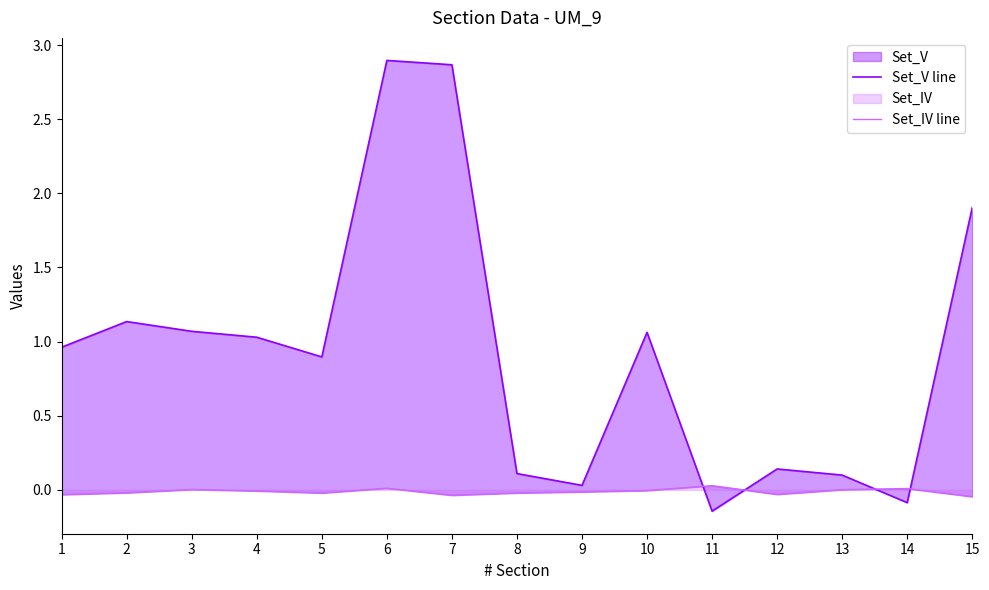

What is the total value across all series at 14?

-0.1